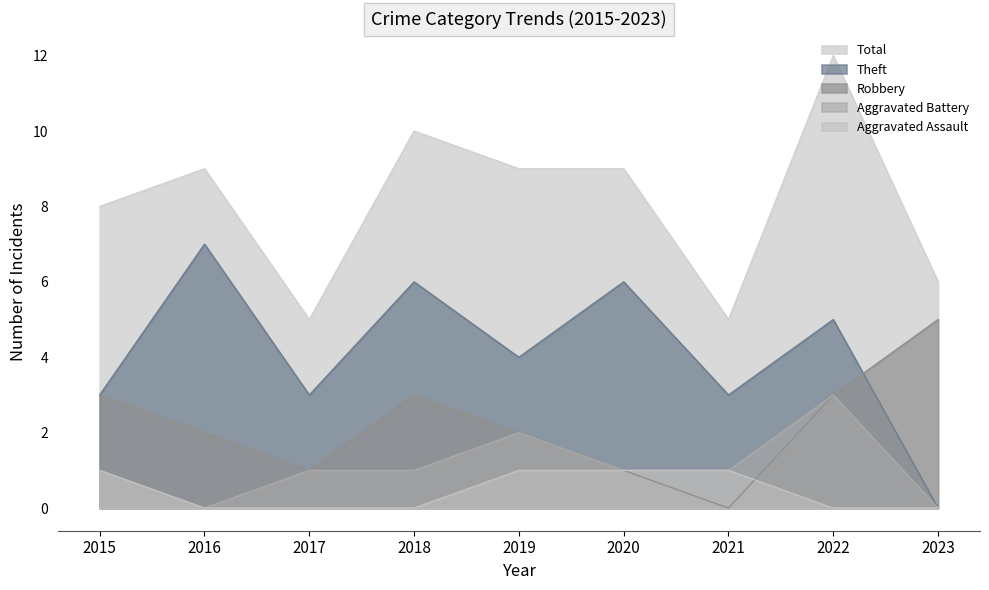

Where is Aggravated Assault nearest to the value 0?

2016